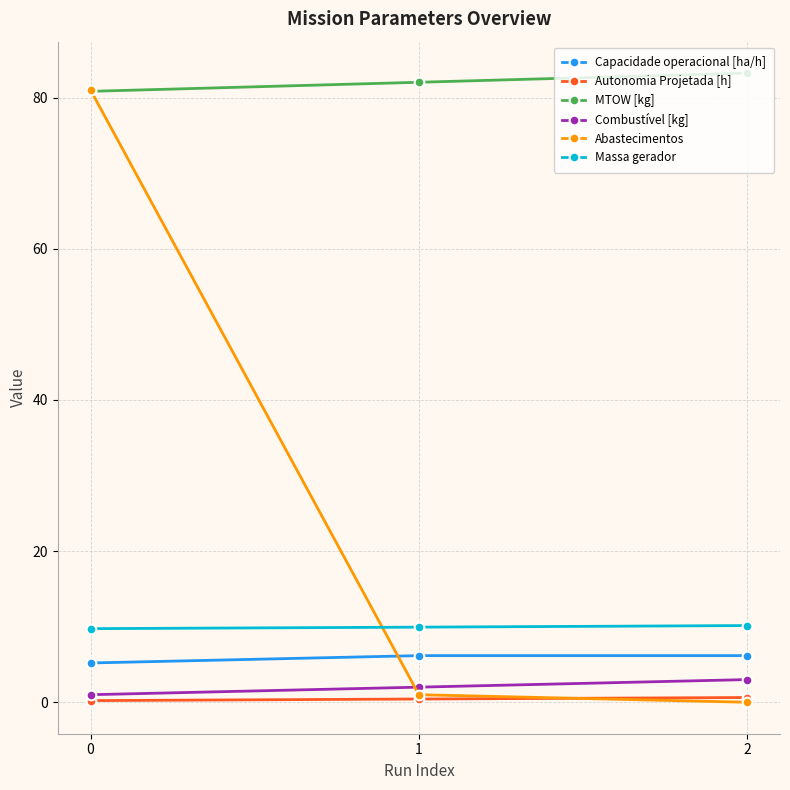

What is the difference between the Combustível [kg] values at 1 and 0?

1.0